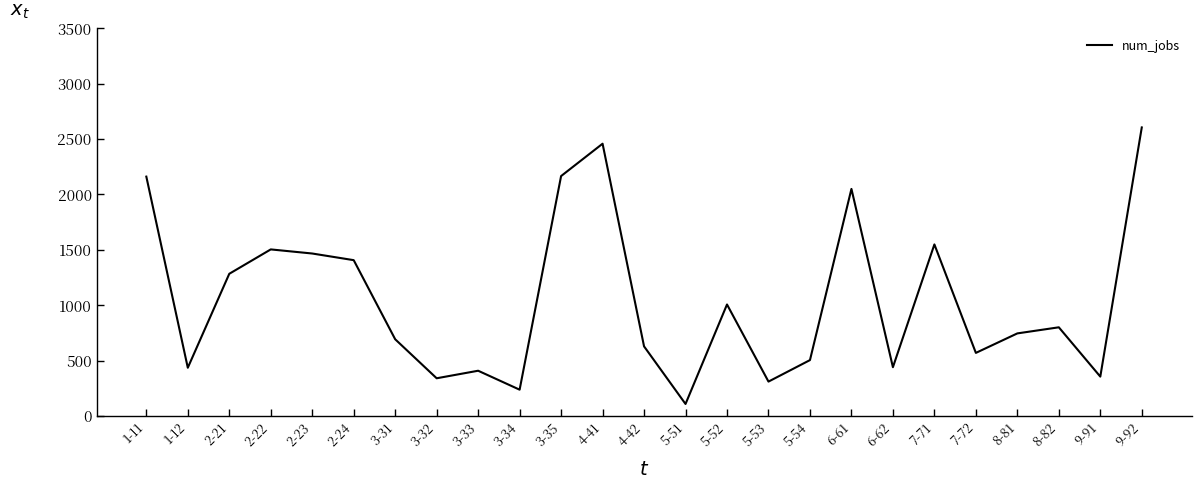

Is it true that the value at 6-61 is 2050?

True